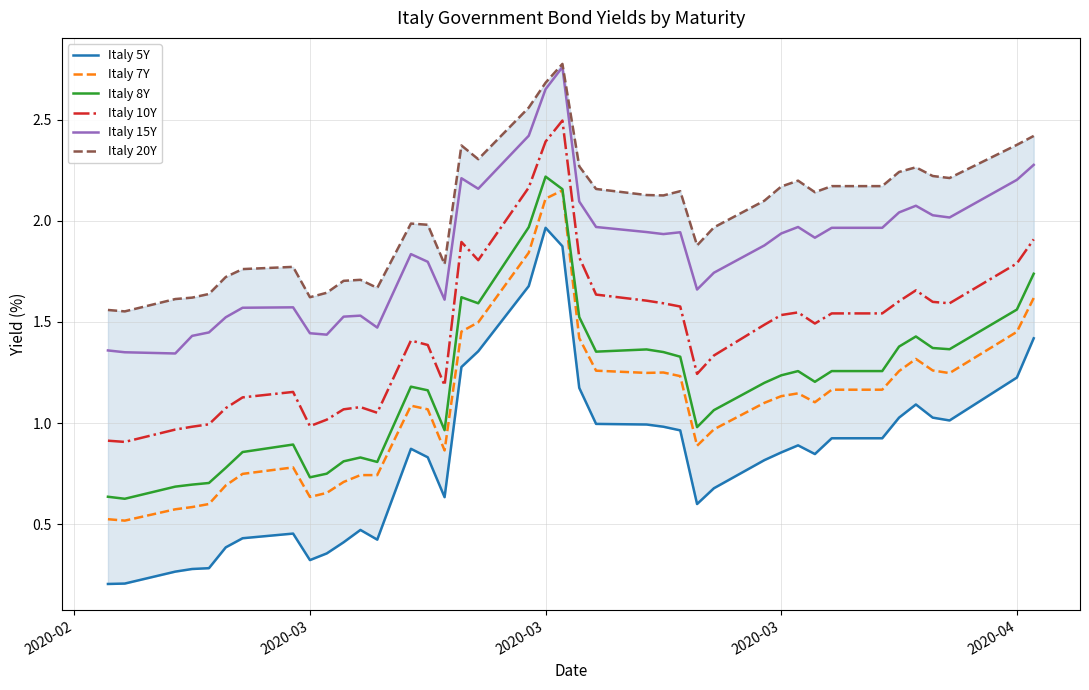

What are all the series names shown in the legend?

Italy 5Y, Italy 7Y, Italy 8Y, Italy 10Y, Italy 15Y, Italy 20Y